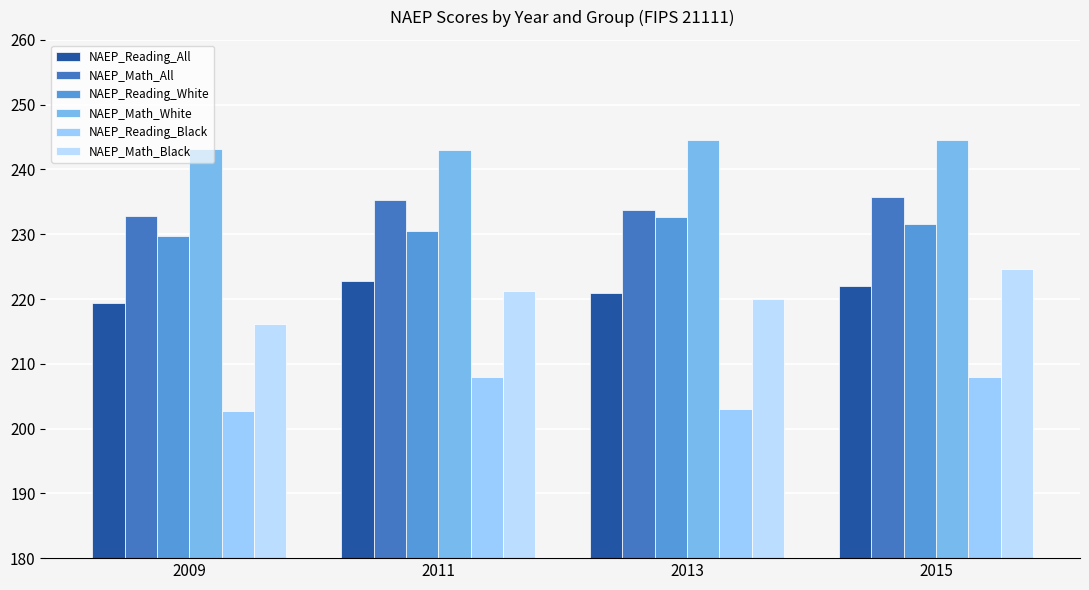

Is it true that NAEP_Math_White equals 244.6 at 2013?

True